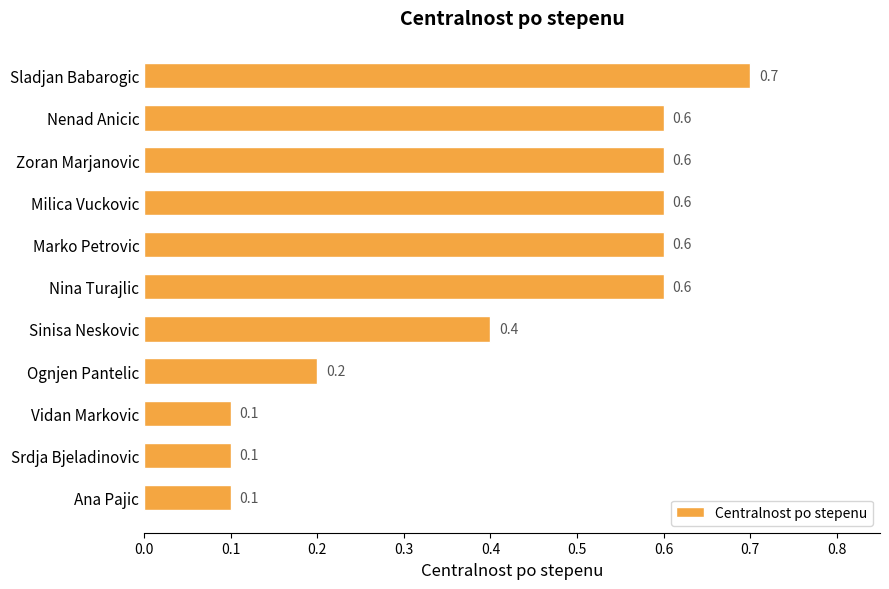

What position from the top is Ognjen Pantelic?

8